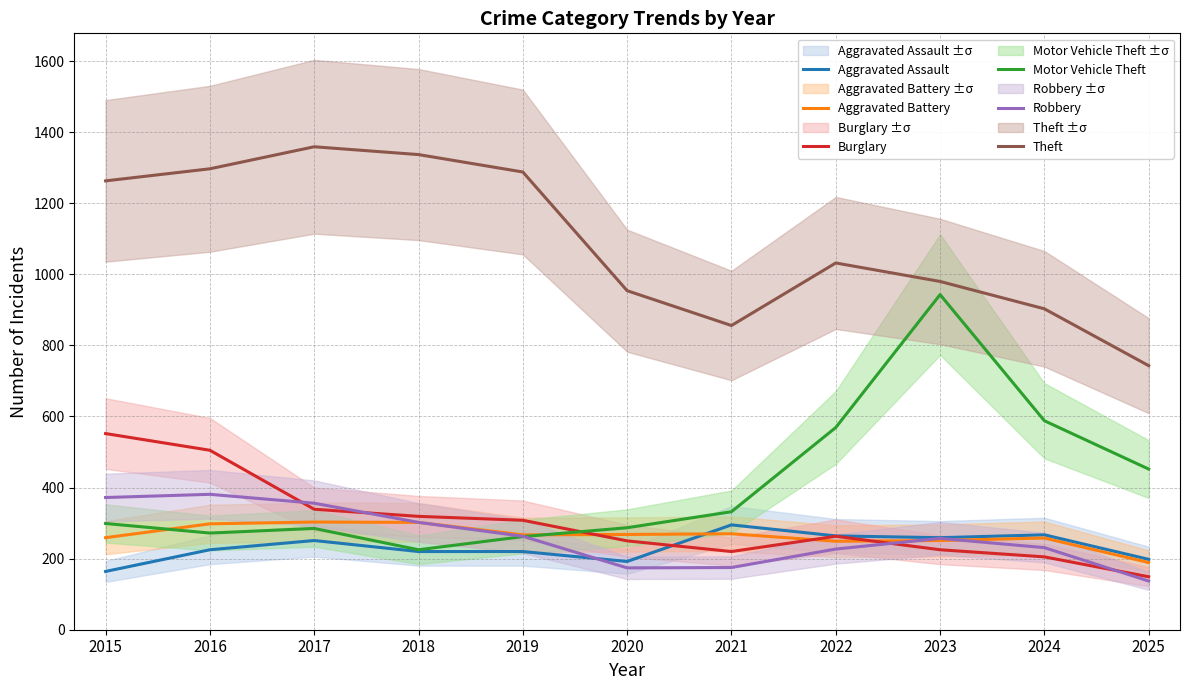

List the labels in order of Robbery value, smallest first.

2025, 2020, 2021, 2022, 2024, 2023, 2019, 2018, 2017, 2015, 2016